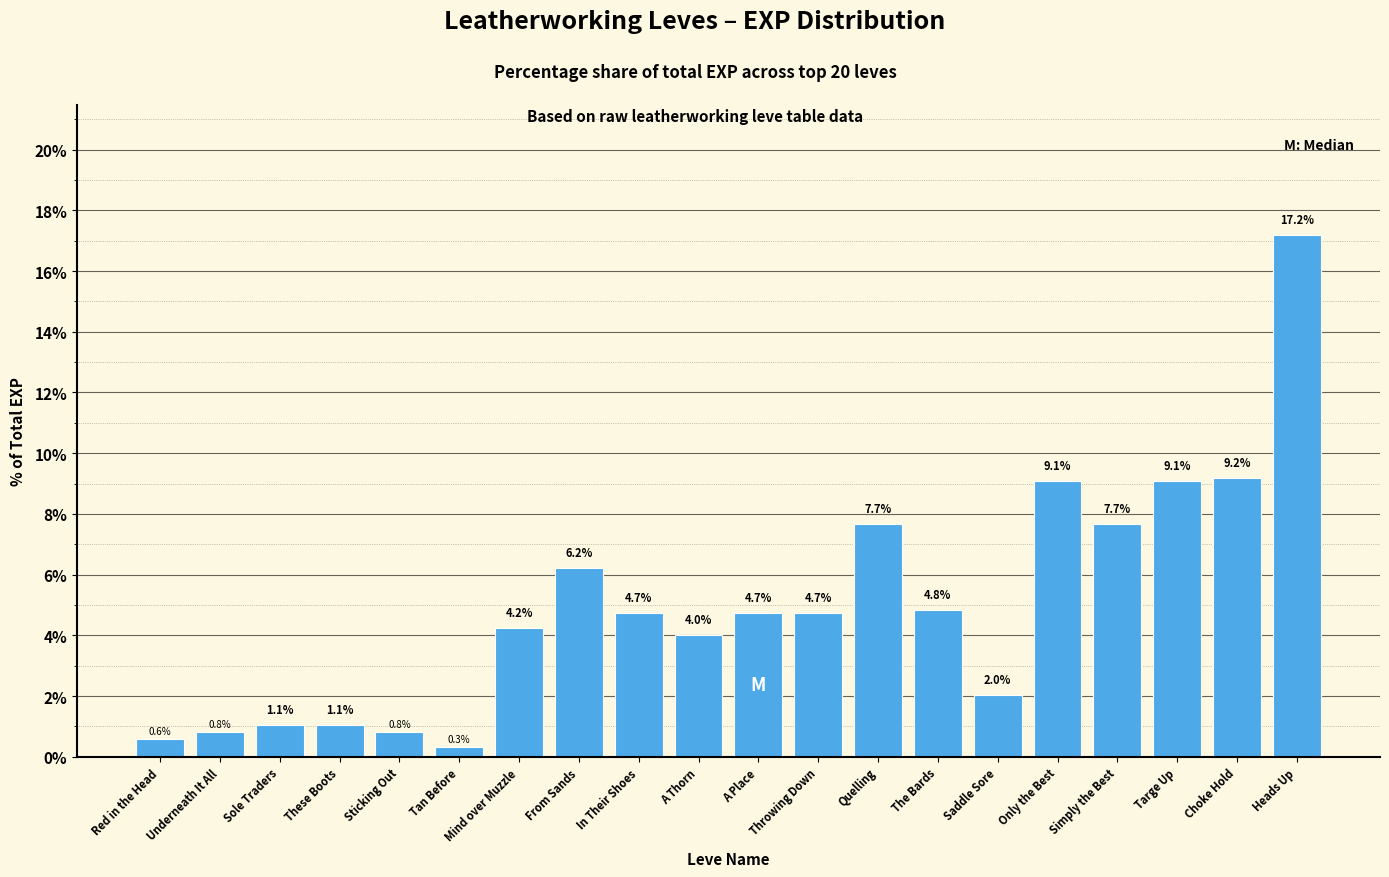

What is the value of the 5th bar from the left?

0.8